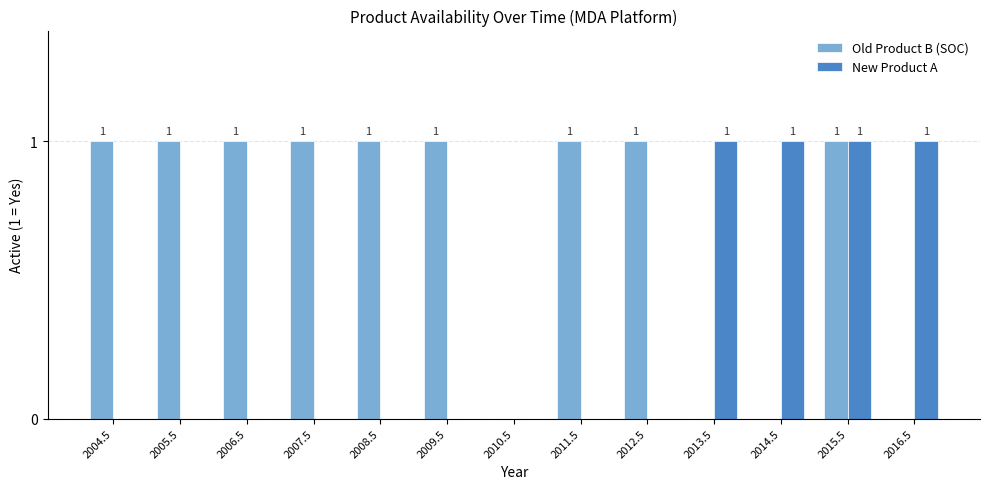

Reading left to right, transcribe all the data shown in this chart.

Old Product B (SOC): 2004.5=1	2005.5=1	2006.5=1	2007.5=1	2008.5=1	2009.5=1	2010.5=0	2011.5=1	2012.5=1	2013.5=0	2014.5=0	2015.5=1	2016.5=0
New Product A: 2004.5=0	2005.5=0	2006.5=0	2007.5=0	2008.5=0	2009.5=0	2010.5=0	2011.5=0	2012.5=0	2013.5=1	2014.5=1	2015.5=1	2016.5=1